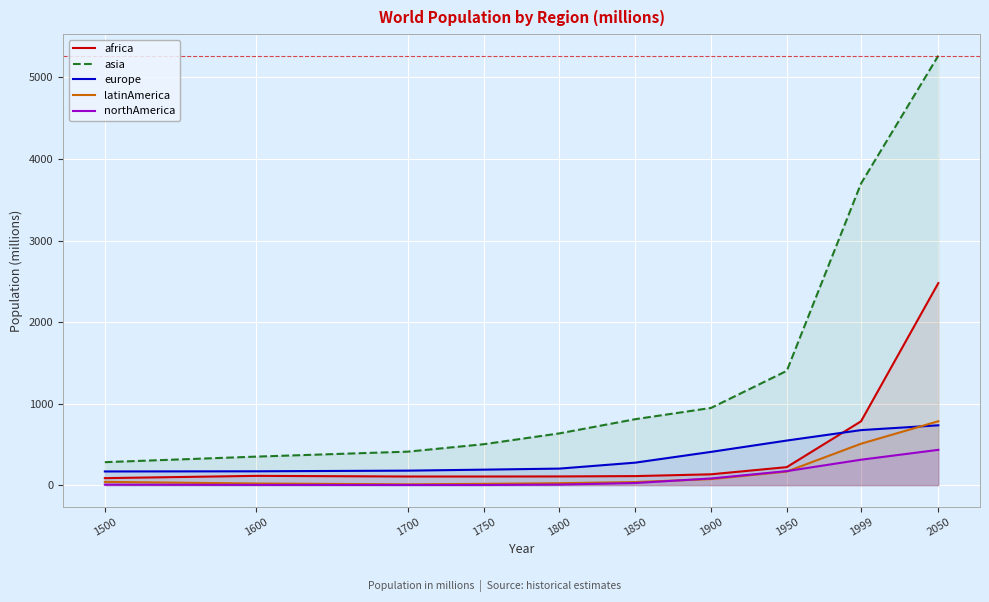

How many data points in europe are above 276?

4